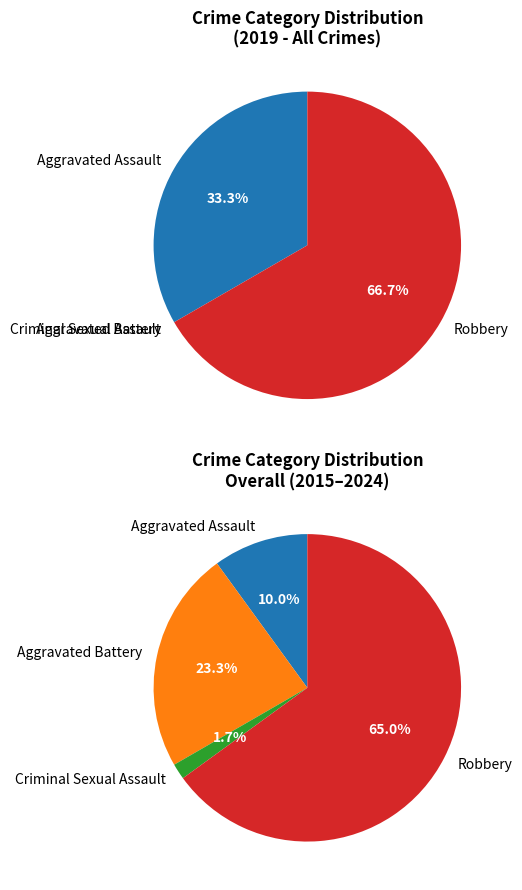

Which category has the biggest portion of the pie?

Robbery